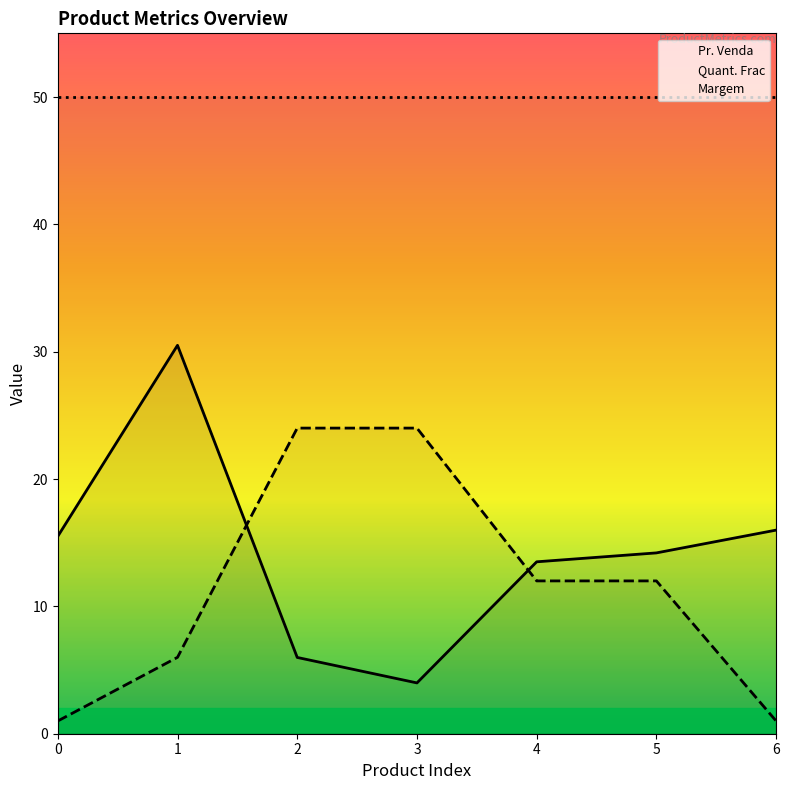

Rank the series by their maximum value, from highest to lowest.

Margem, Pr. Venda, Quant. Frac